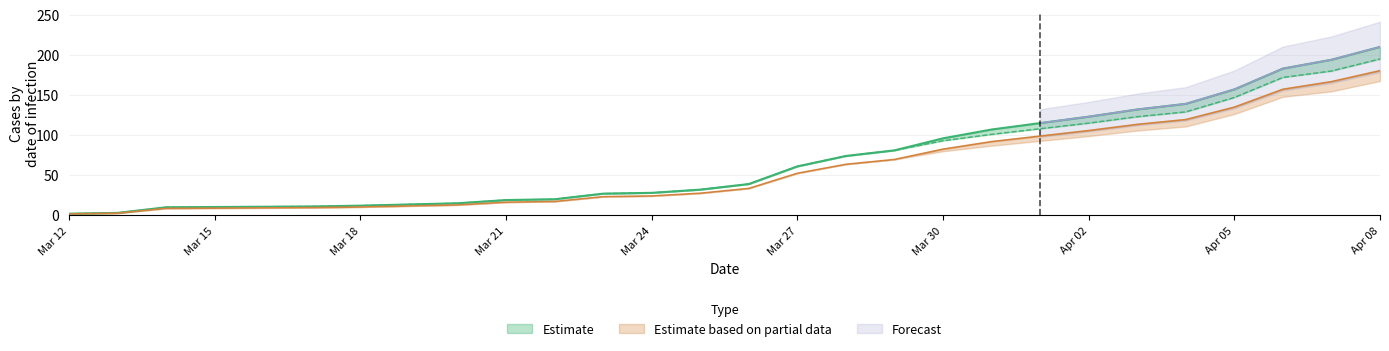

What is the total value across all series at 2020-03-22?

57.2